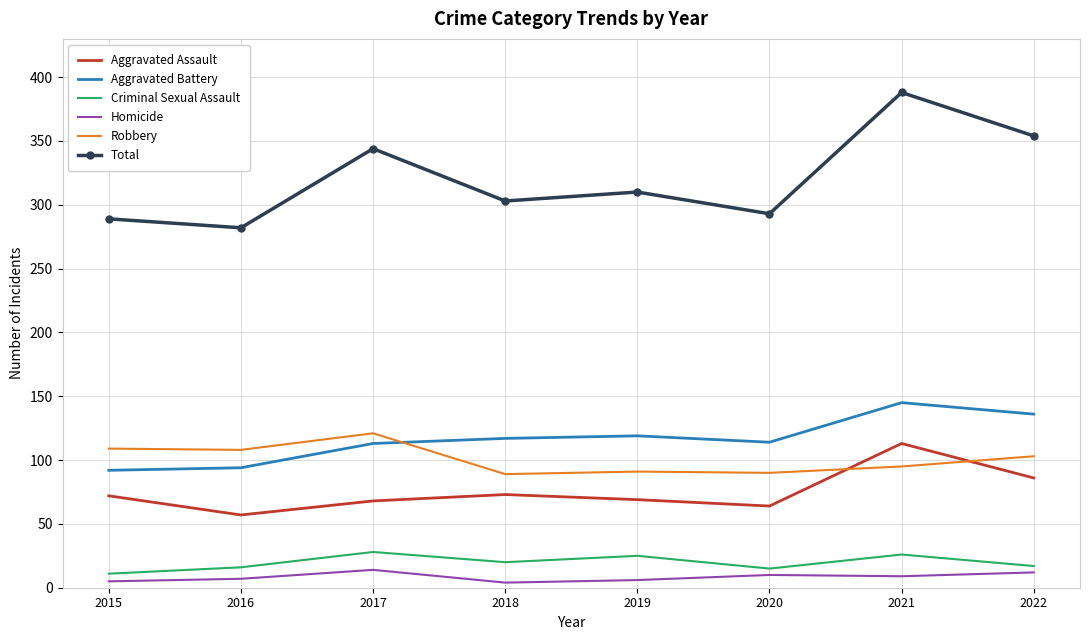

Is the value of Criminal Sexual Assault at 2021 greater than the value of Aggravated Battery at 2017?

No